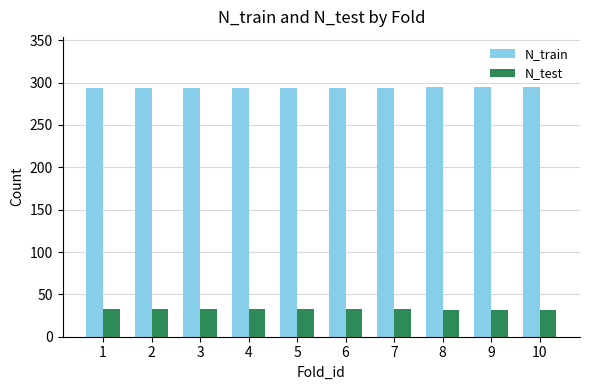

What are all the series names shown in the legend?

N_train, N_test